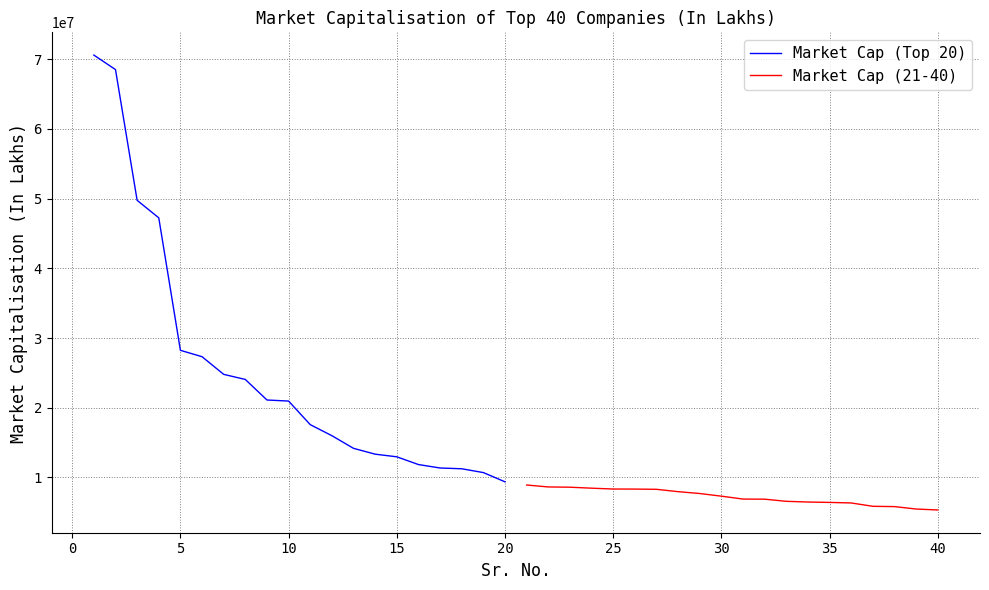

What is the highest value of the Market Cap (Top 20) series?

70603579.3